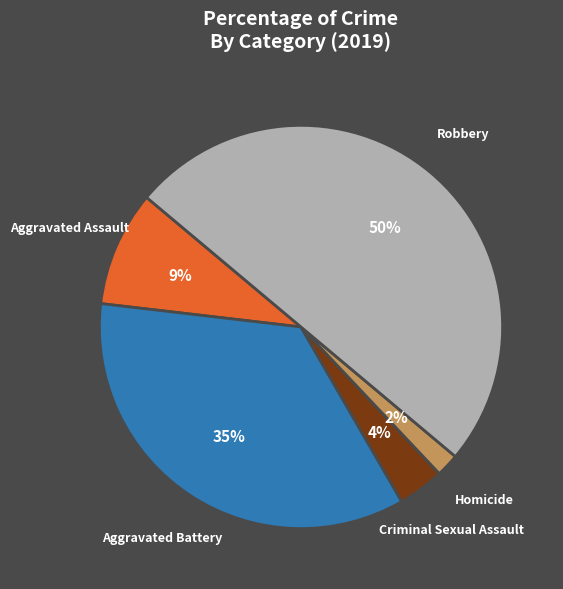

Between Criminal Sexual Assault and Robbery, which is larger?

Robbery